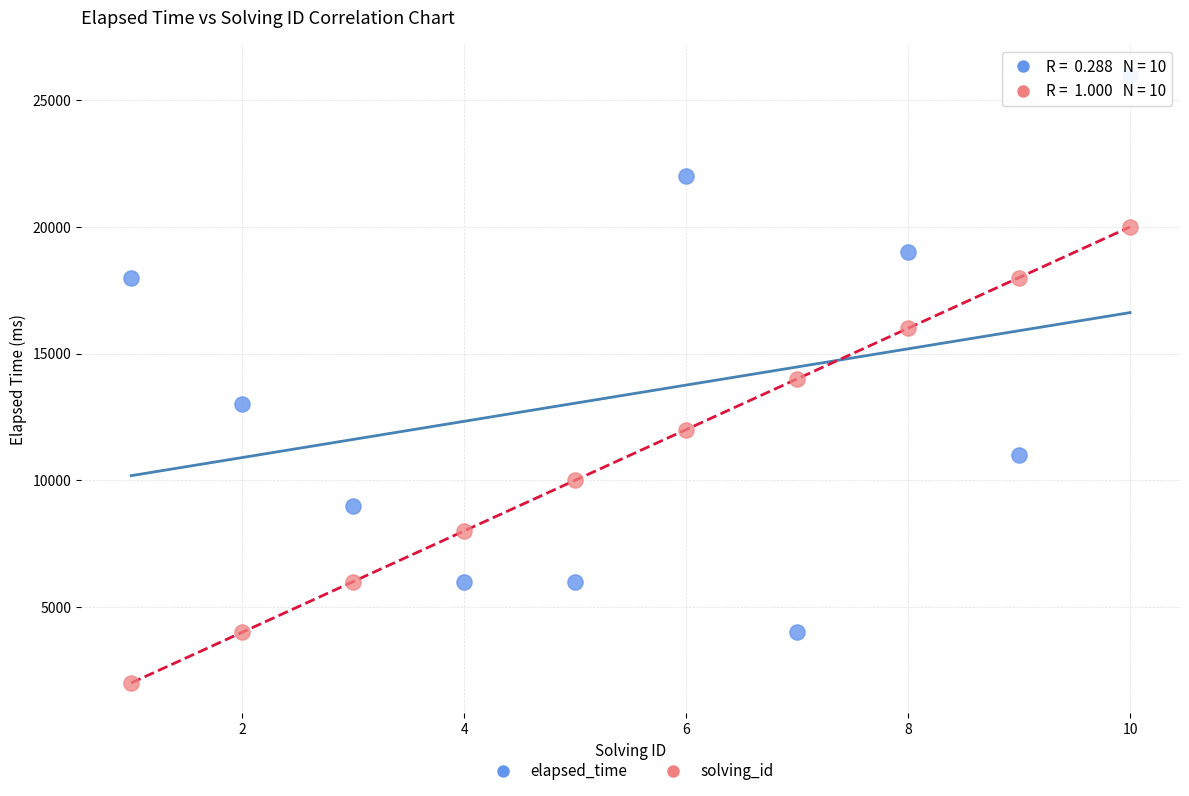

What are all the series names shown in the legend?

elapsed_time, solving_id